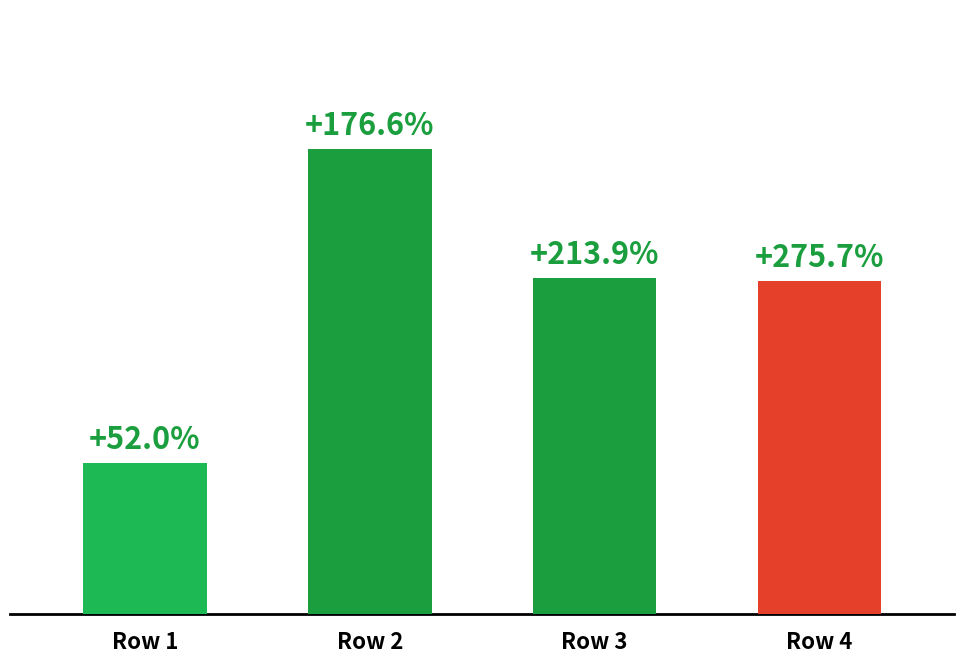

Rank the categories by value from highest to lowest.

Row 2, Row 3, Row 4, Row 1